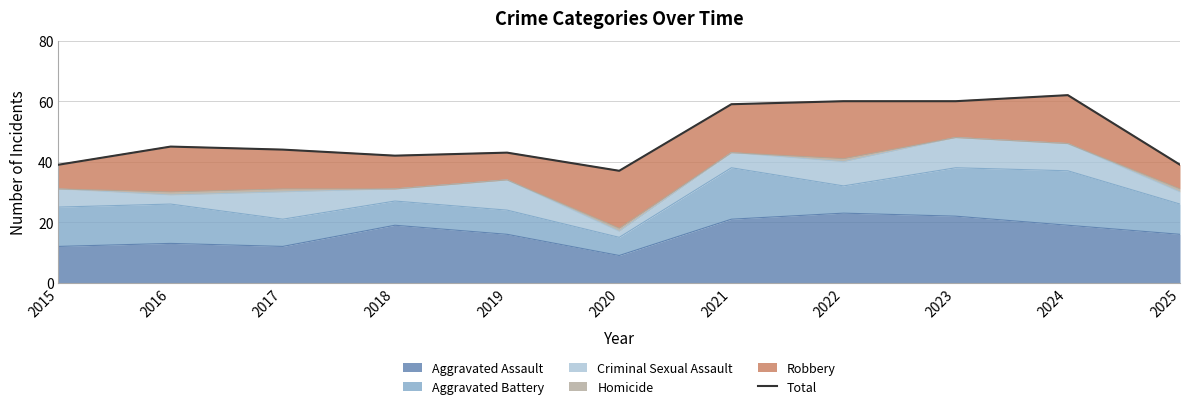

List the labels in order of value, largest first.

2024, 2022, 2023, 2021, 2016, 2017, 2019, 2018, 2015, 2025, 2020